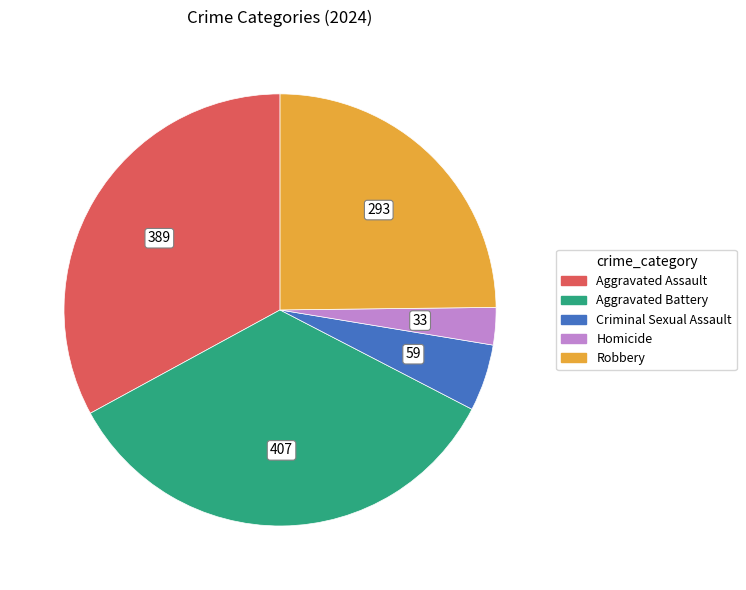

Count the number of slices in the pie.

5